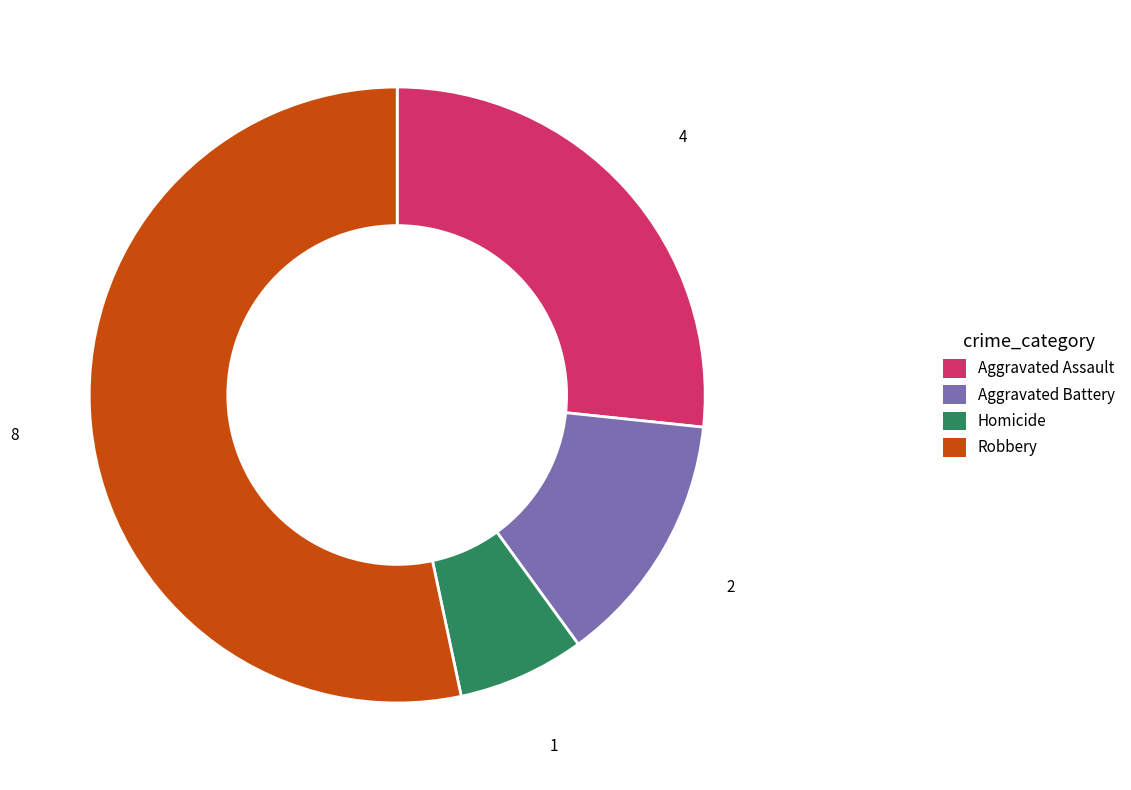

Which category has the biggest portion of the pie?

Robbery